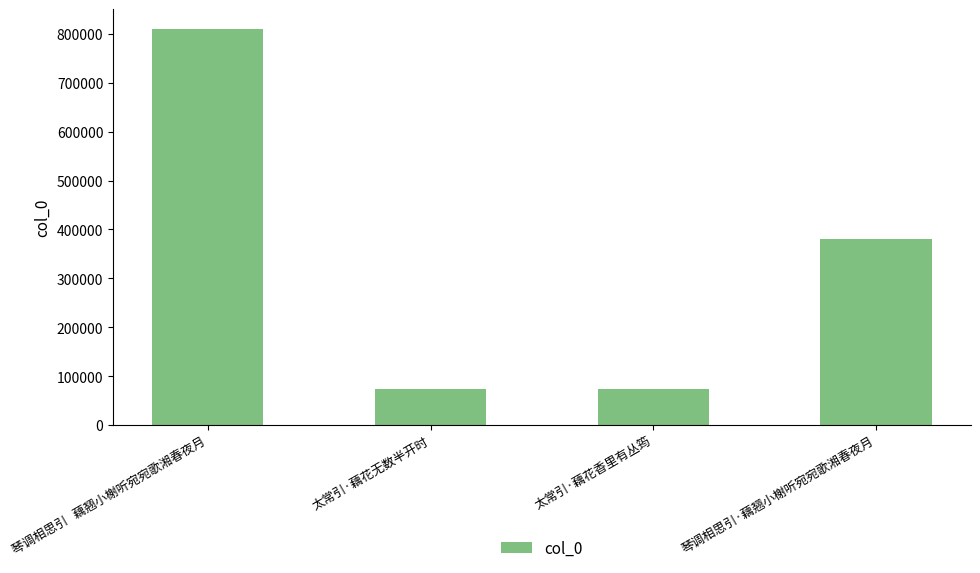

Is it true that the value at 太常引·藕花香里有丛筠 is 46702?

False